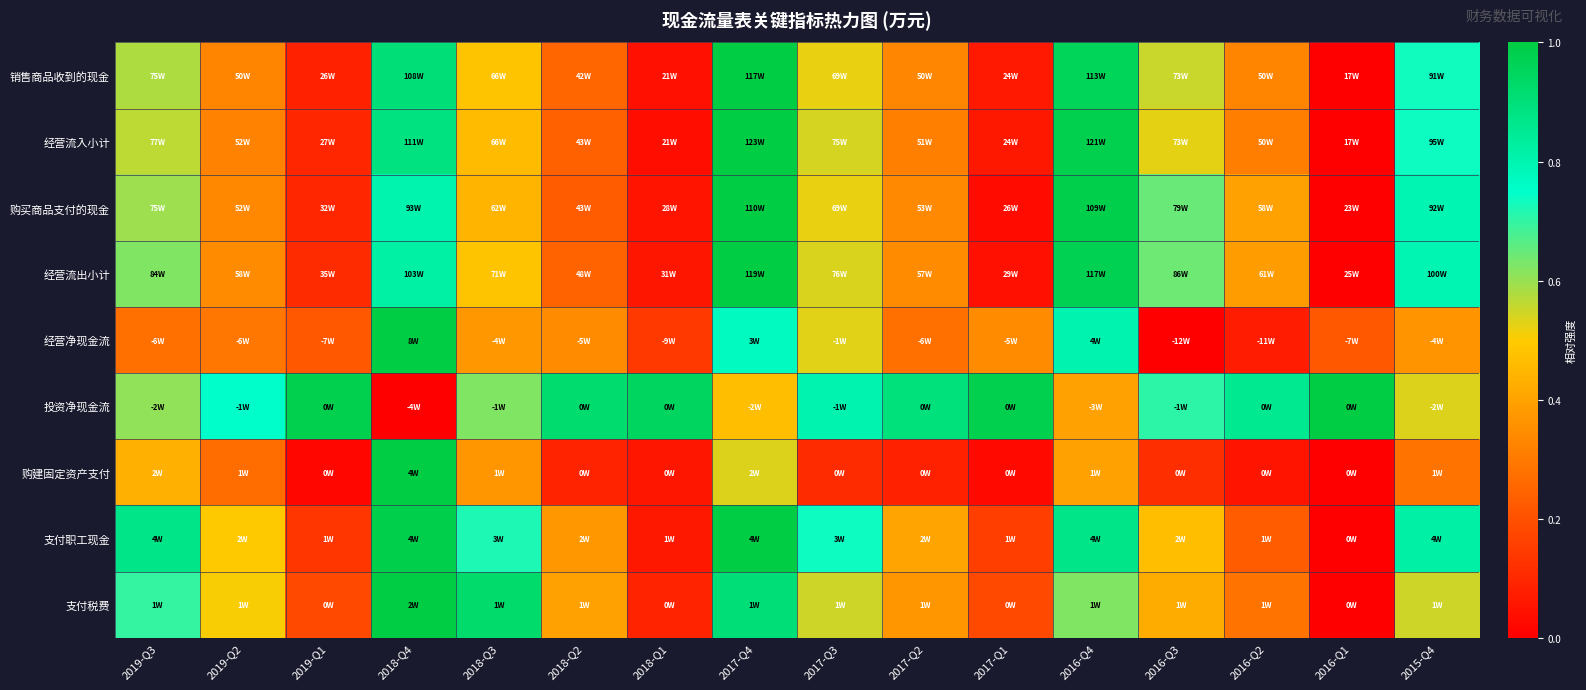

Which category has the highest value across all series?

2017-Q4